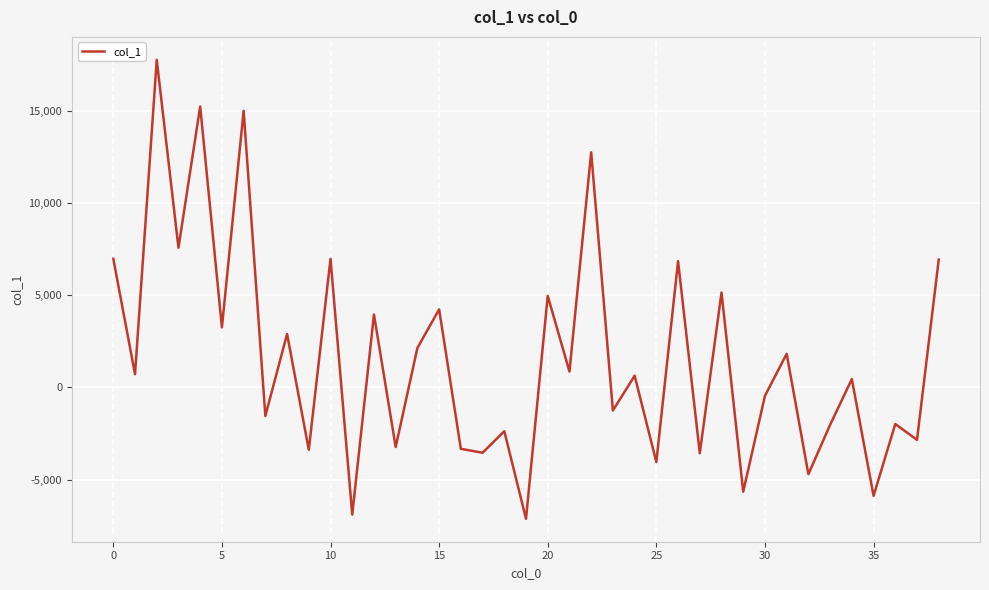

What is the difference between the maximum and minimum values?

24911.4